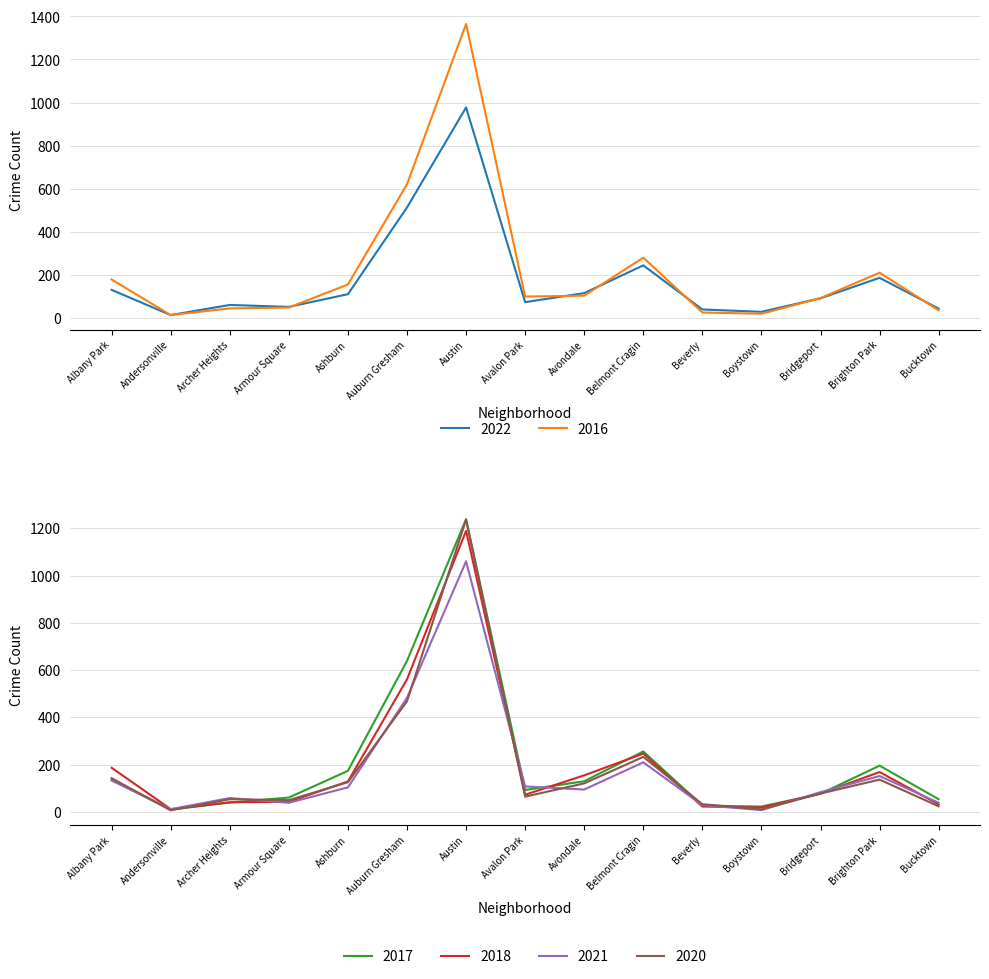

Rank the categories by 2021 value from highest to lowest.

Austin, Auburn Gresham, Belmont Cragin, Brighton Park, Albany Park, Avalon Park, Ashburn, Avondale, Bridgeport, Archer Heights, Armour Square, Bucktown, Beverly, Andersonville, Boystown